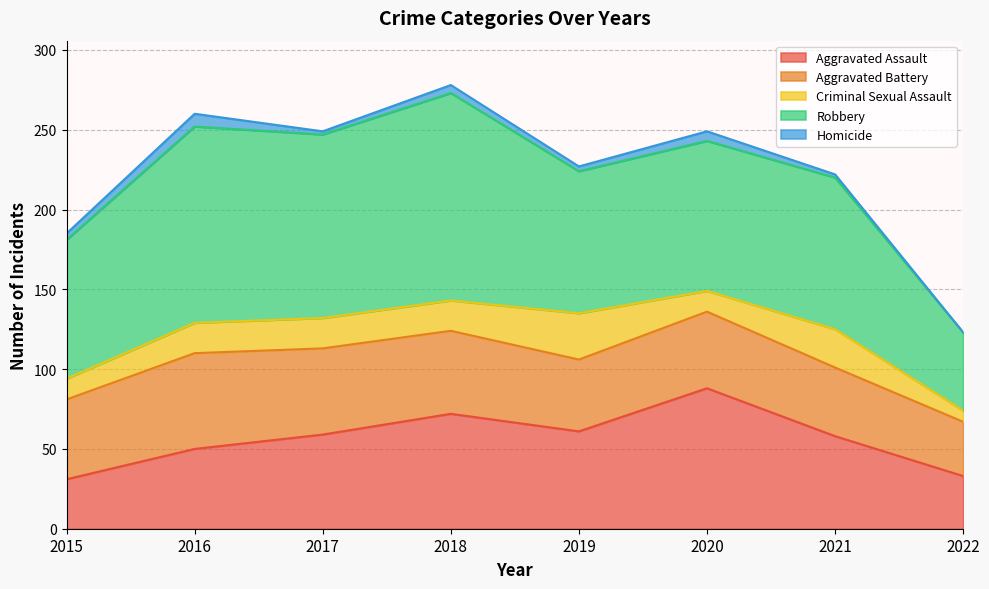

List the labels in order of Robbery value, smallest first.

2022, 2015, 2019, 2020, 2021, 2017, 2016, 2018